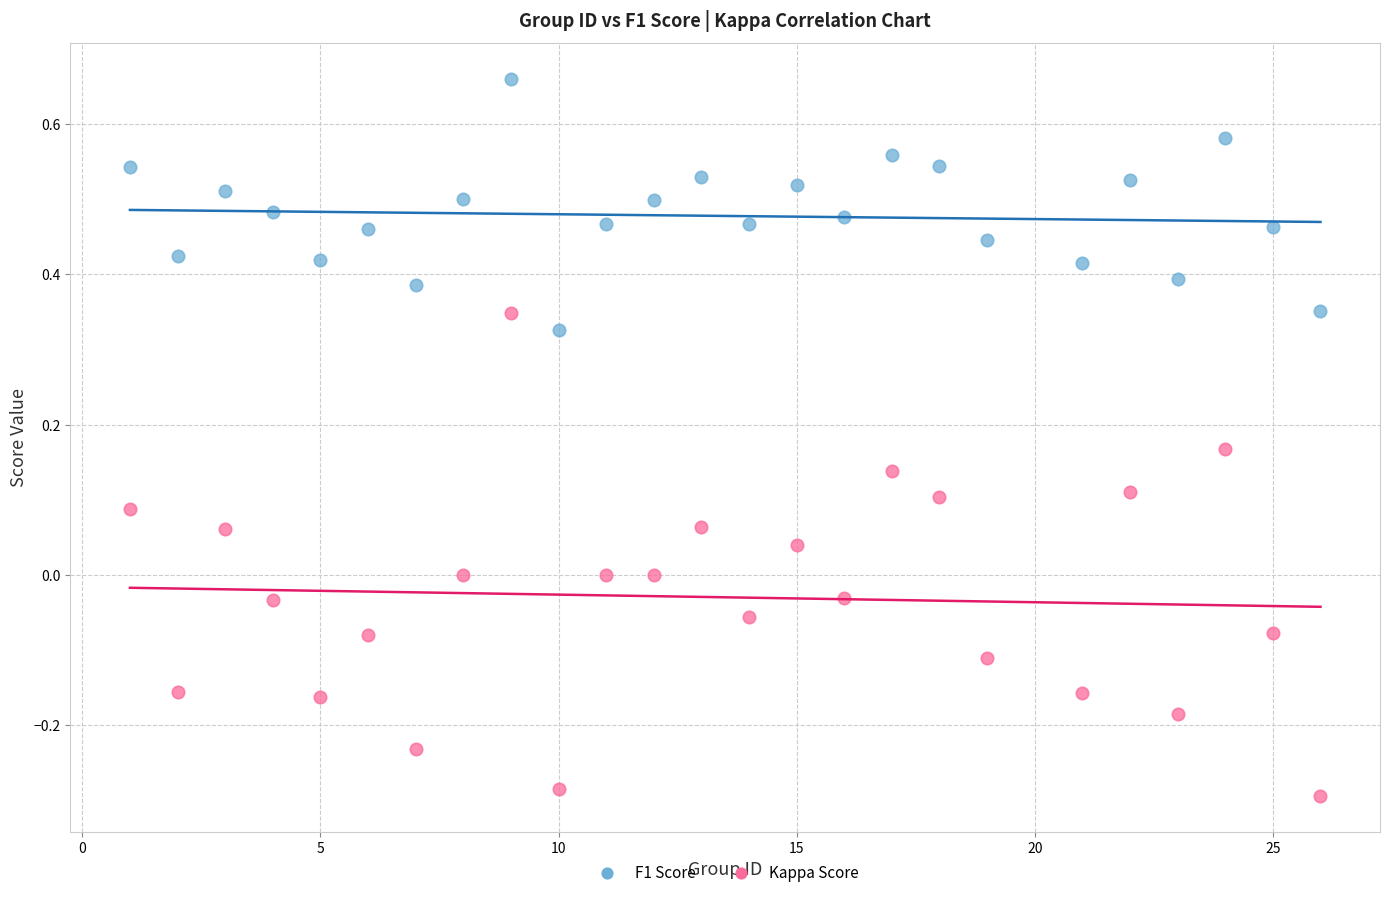

Which series has the largest Y range (max minus min)?

Kappa Score